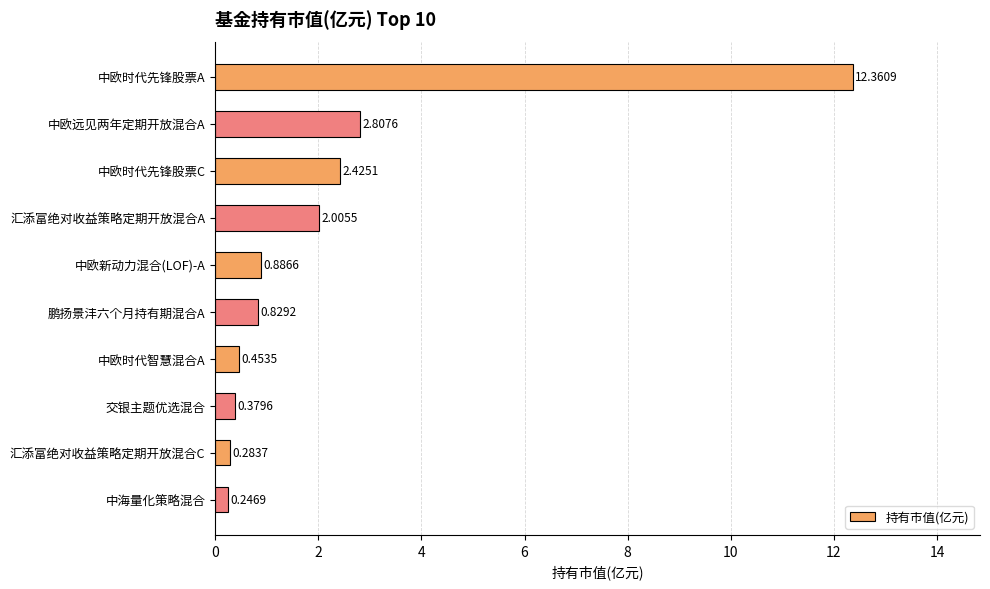

Rank the categories by value from lowest to highest.

中海量化策略混合, 汇添富绝对收益策略定期开放混合C, 交银主题优选混合, 中欧时代智慧混合A, 鹏扬景沣六个月持有期混合A, 中欧新动力混合(LOF)-A, 汇添富绝对收益策略定期开放混合A, 中欧时代先锋股票C, 中欧远见两年定期开放混合A, 中欧时代先锋股票A